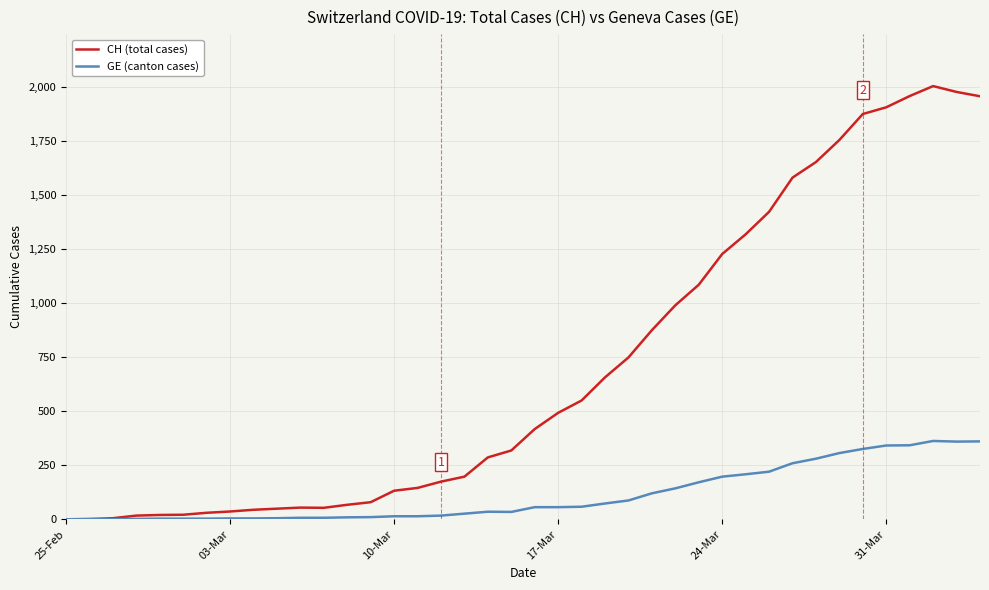

What is the maximum value for GE (canton cases)?

362